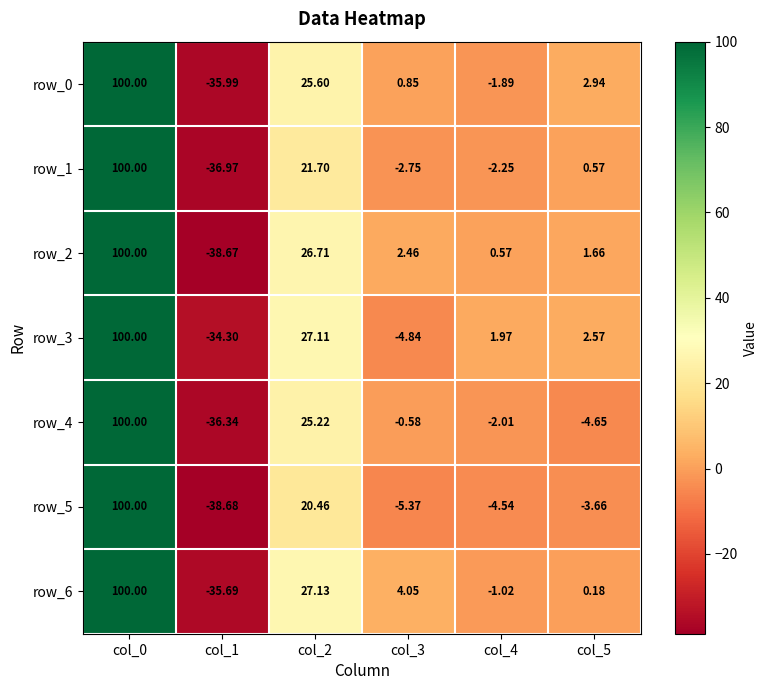

Rank the series at col_3 from lowest to highest value.

row_5, row_3, row_1, row_4, row_0, row_2, row_6